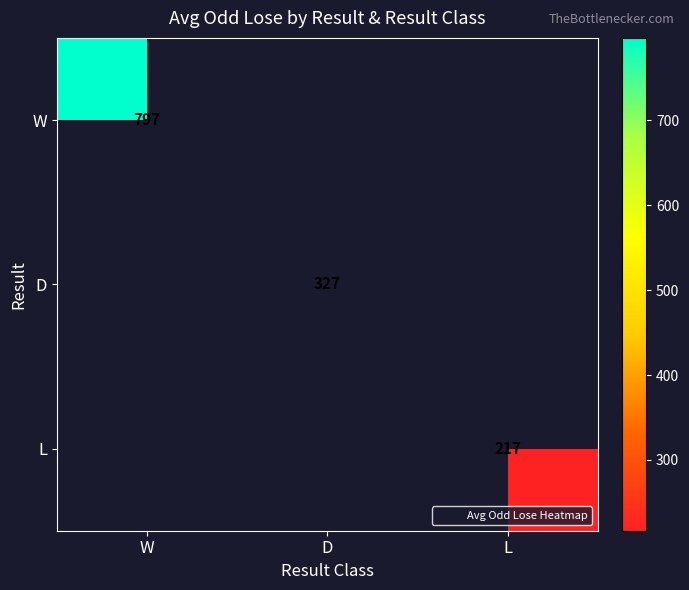

Is it true that D equals 217.0 at D?

False